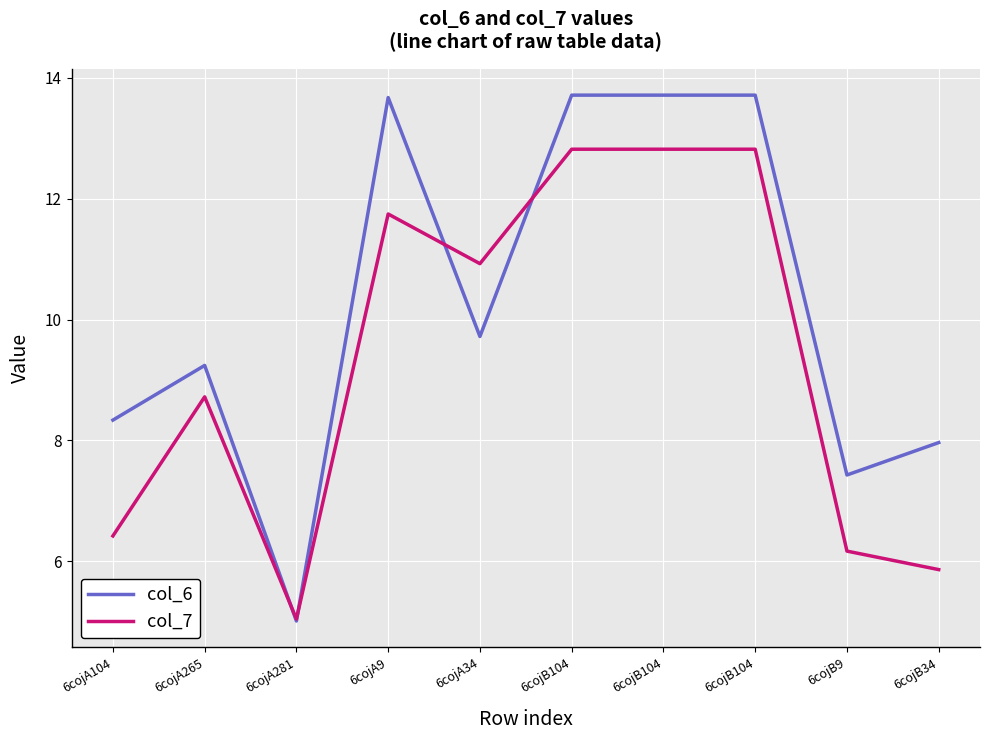

In col_7, how many points are higher than both neighbors (excluding endpoints)?

2